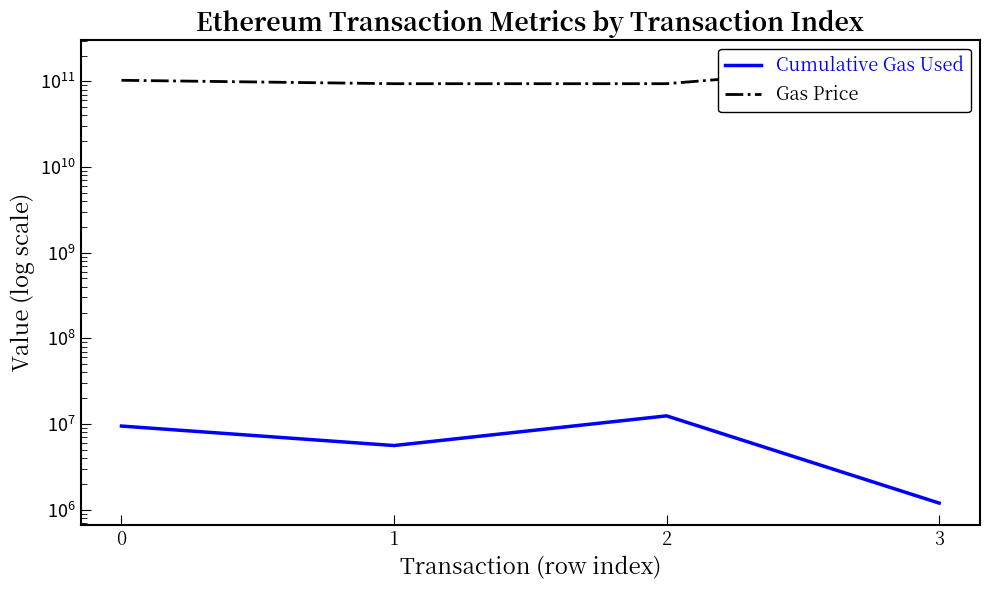

True or false: Gas Price and Cumulative Gas Used cross at least once.

False